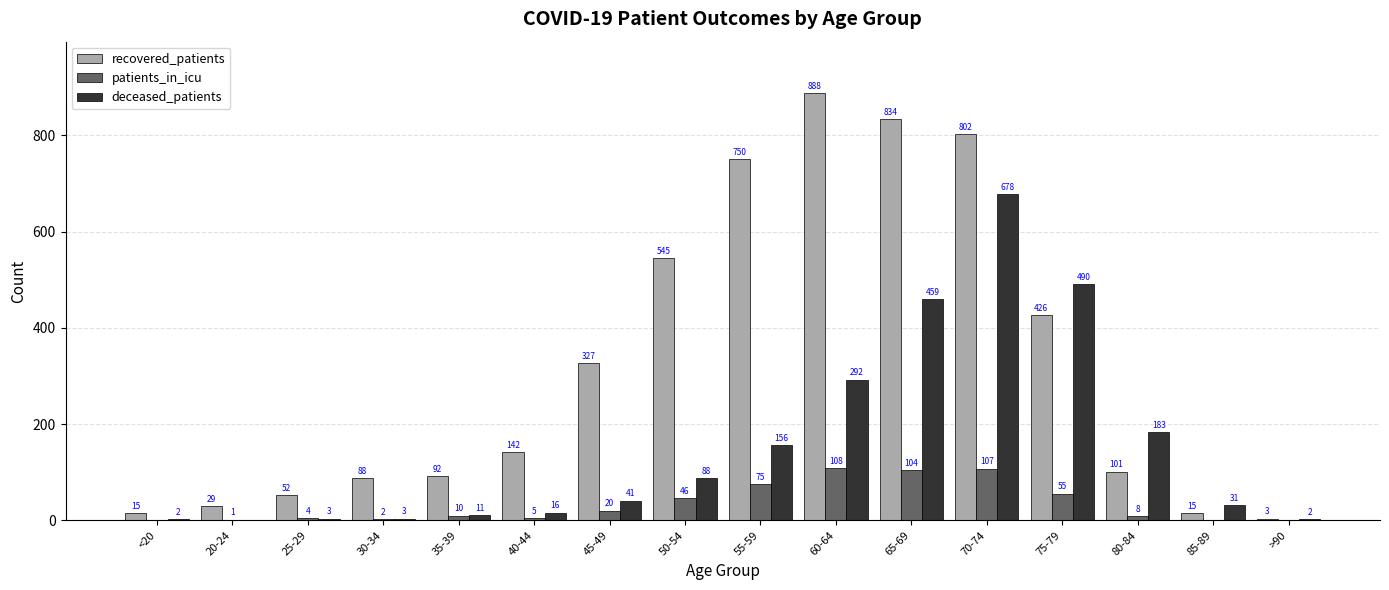

Which label corresponds to the largest value in the chart?

60-64